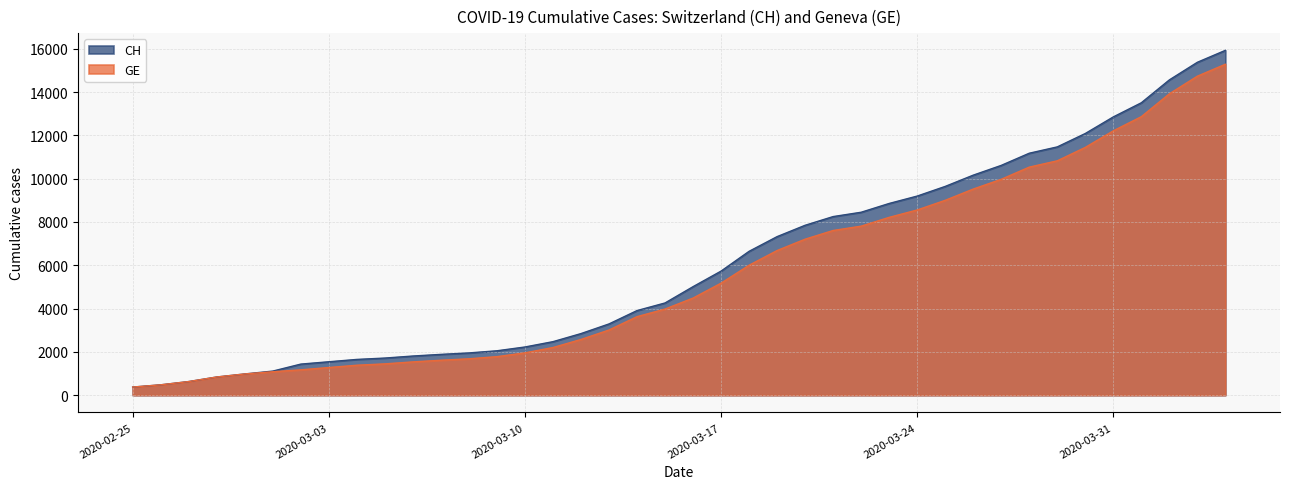

True or false: CH and GE intersect in this chart.

False